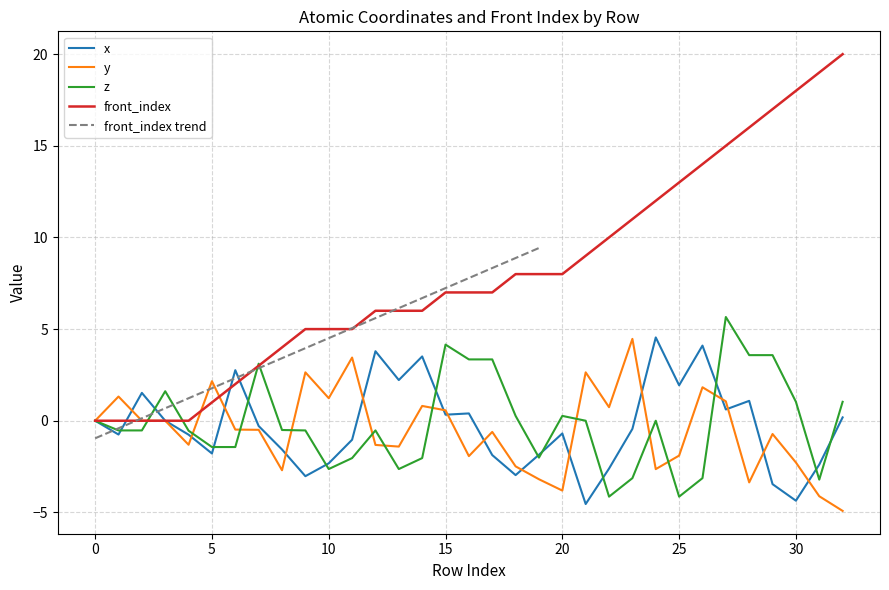

At which category does x reach its first local peak?

2